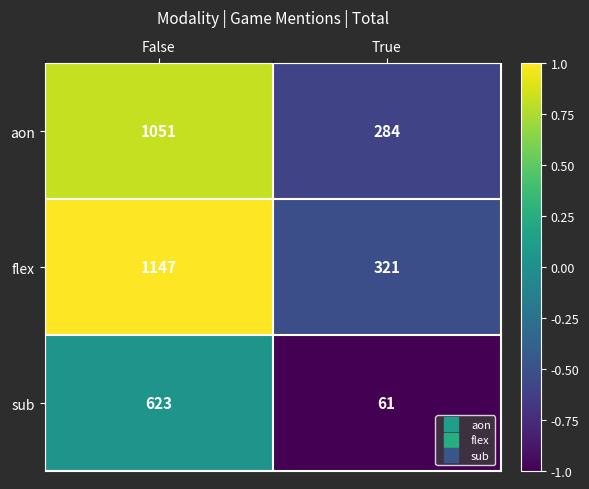

At which category is the sum across all series the highest?

False